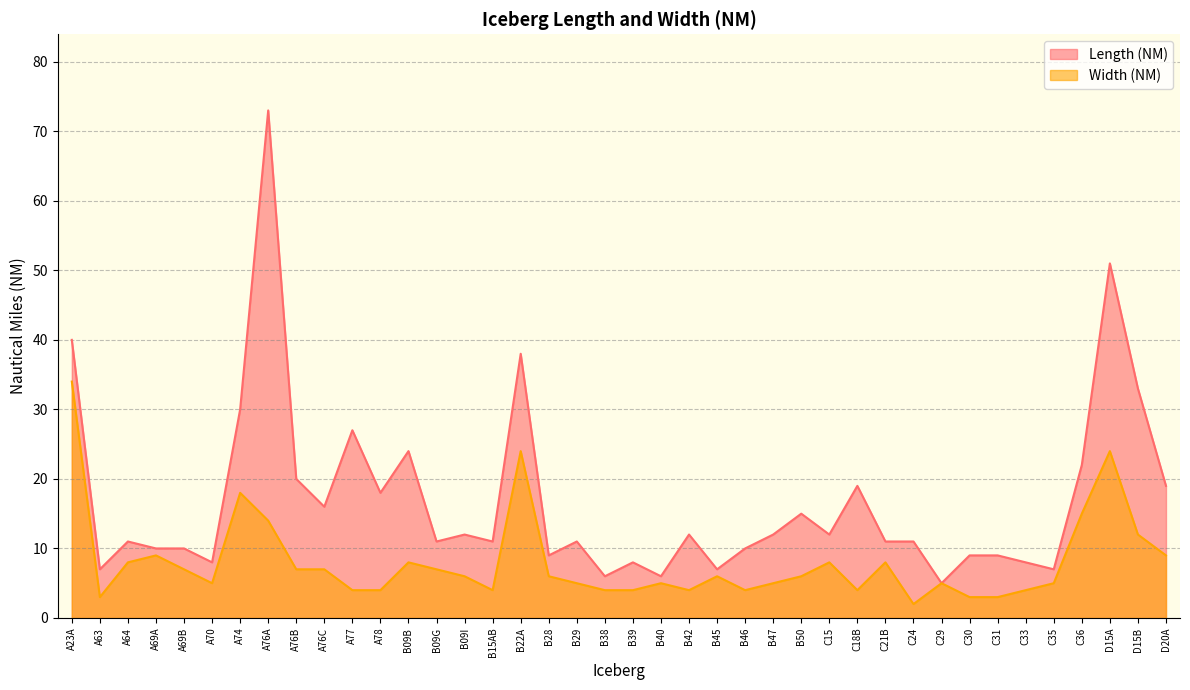

What is the label of the 30th point from the right?

A77